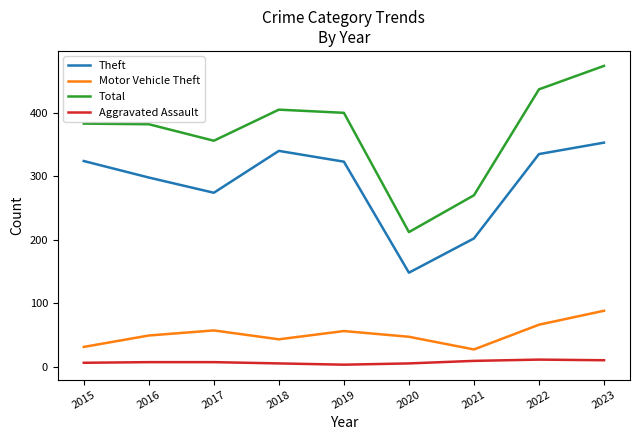

True or false: Aggravated Assault and Motor Vehicle Theft cross at least once.

False